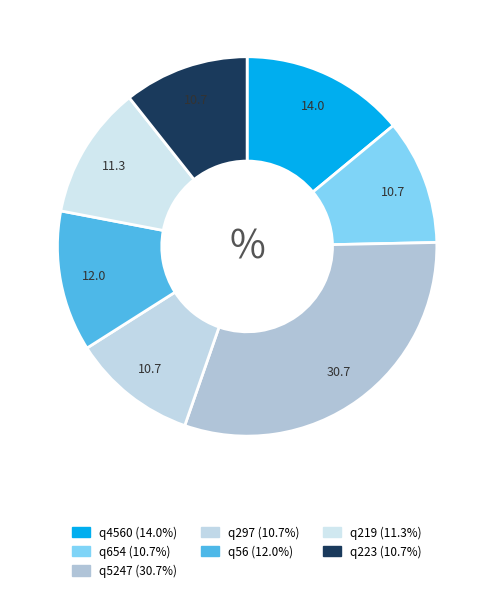

The q5247 slice represents 36% of the pie. True or false?

False